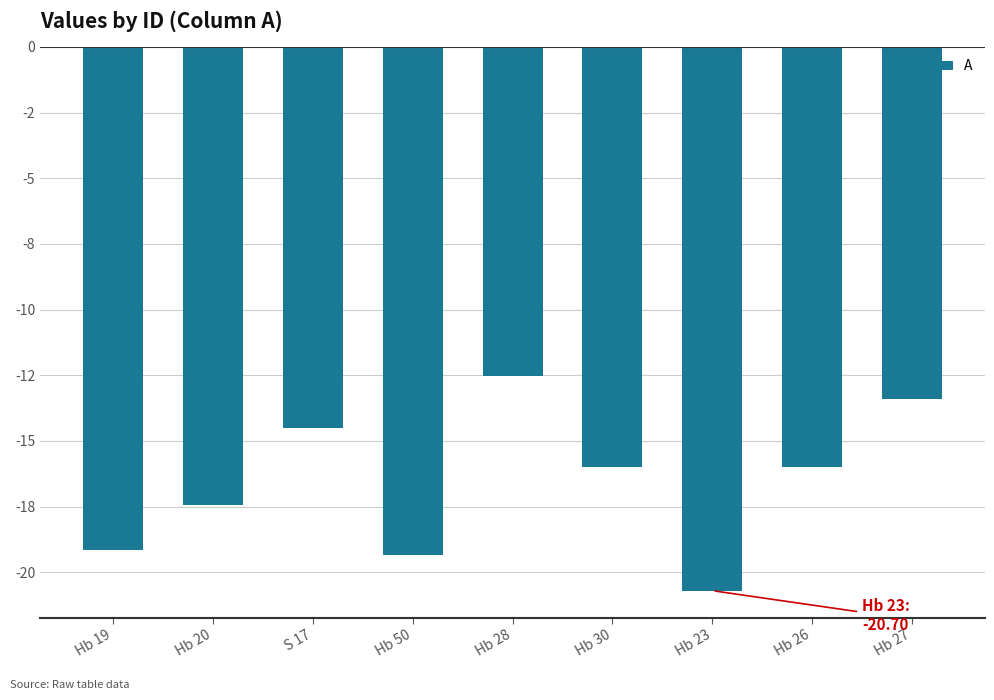

Reading left to right, list all the values displayed in this chart.

Hb 19=-19.2	Hb 20=-17.4	S 17=-14.5	Hb 50=-19.3	Hb 28=-12.5	Hb 30=-16.0	Hb 23=-20.7	Hb 26=-16.0	Hb 27=-13.4